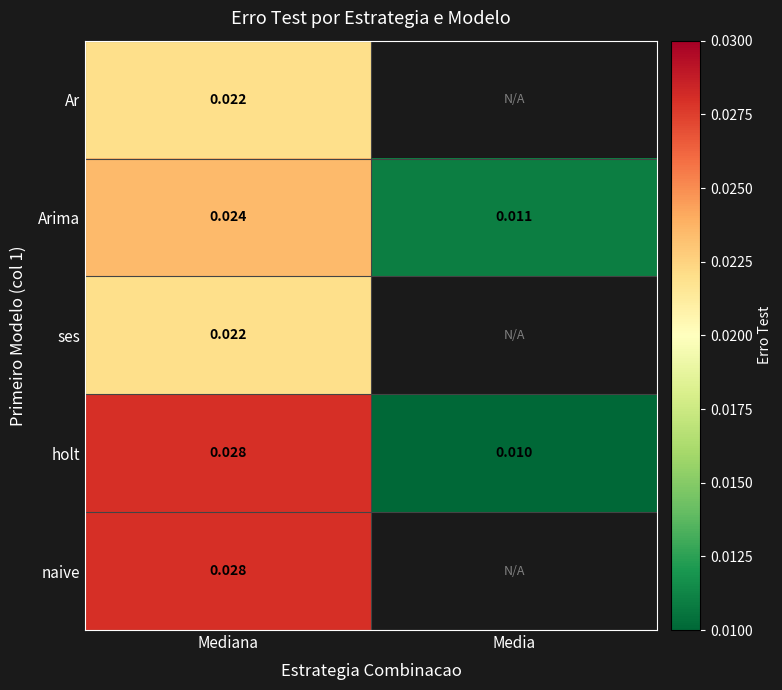

True or false: ses has a value of 0.0 at Mediana.

True